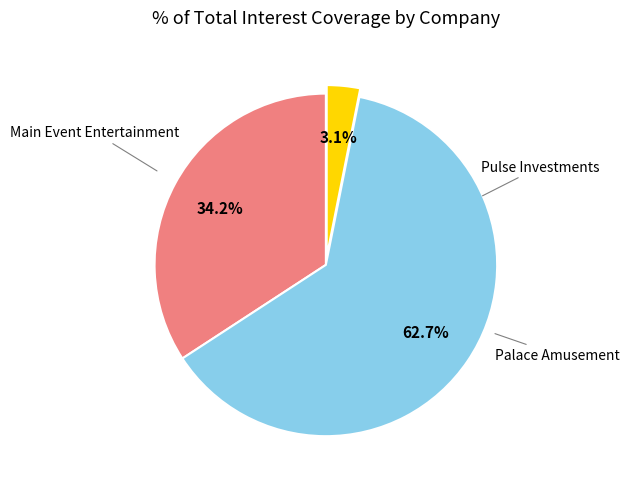

To the nearest percent, what is the average slice percentage?

33%